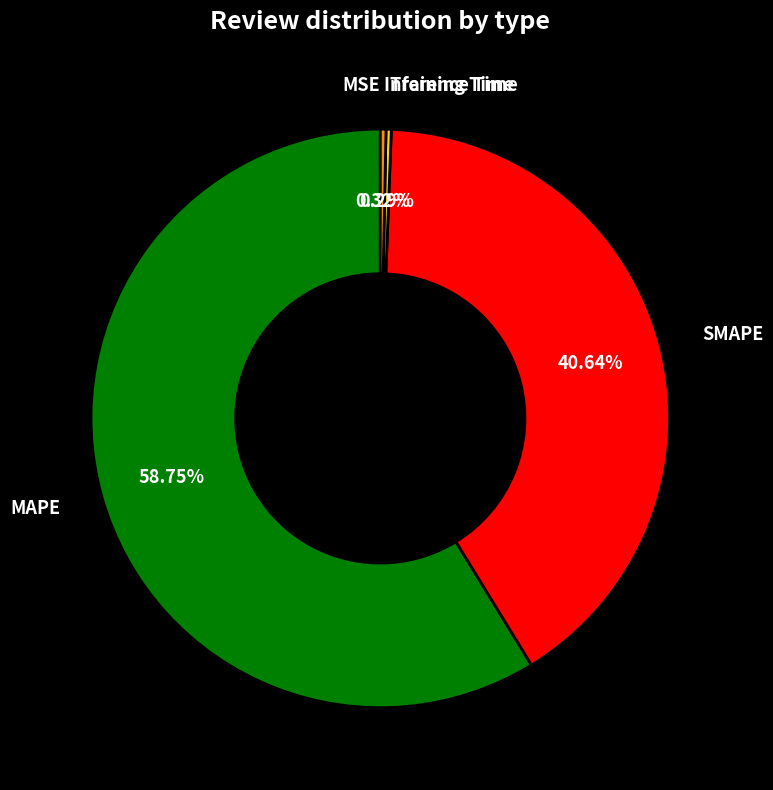

Is there any slice that represents more than half of the pie?

Yes